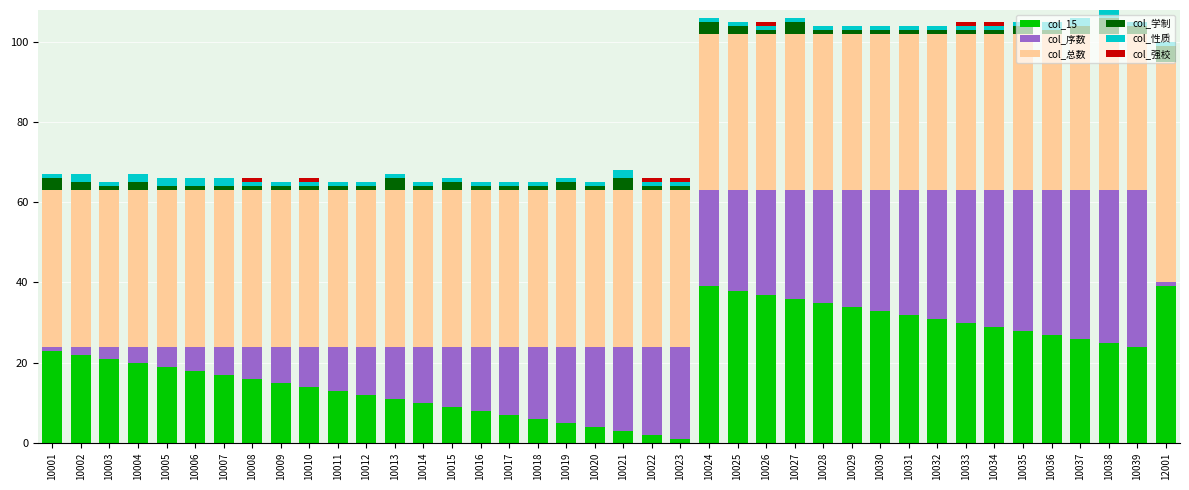

The col_15 series shows 11 at 10028. True or false?

False